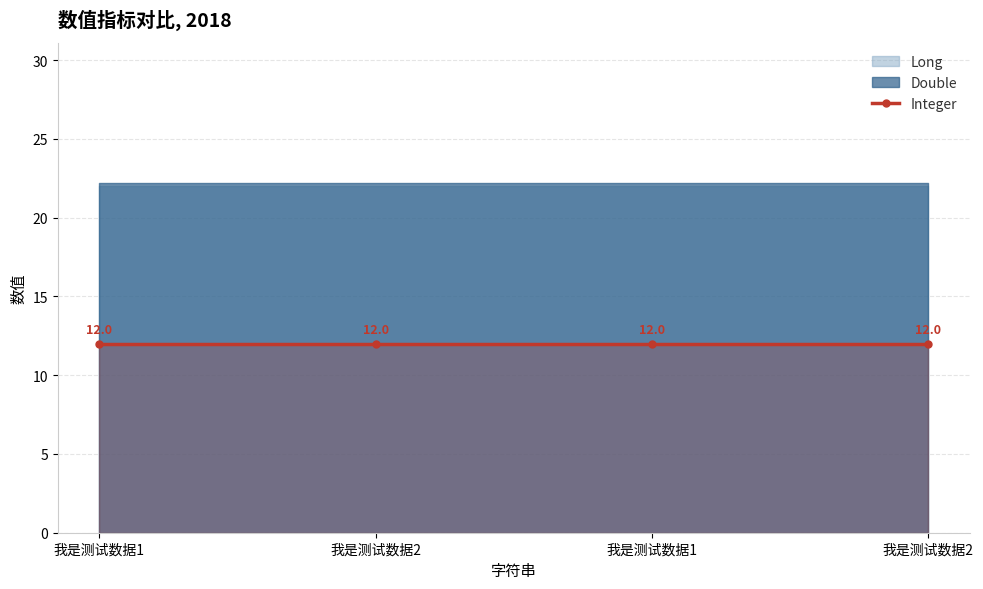

At which category does the chart reach its peak across all series?

我是测试数据1